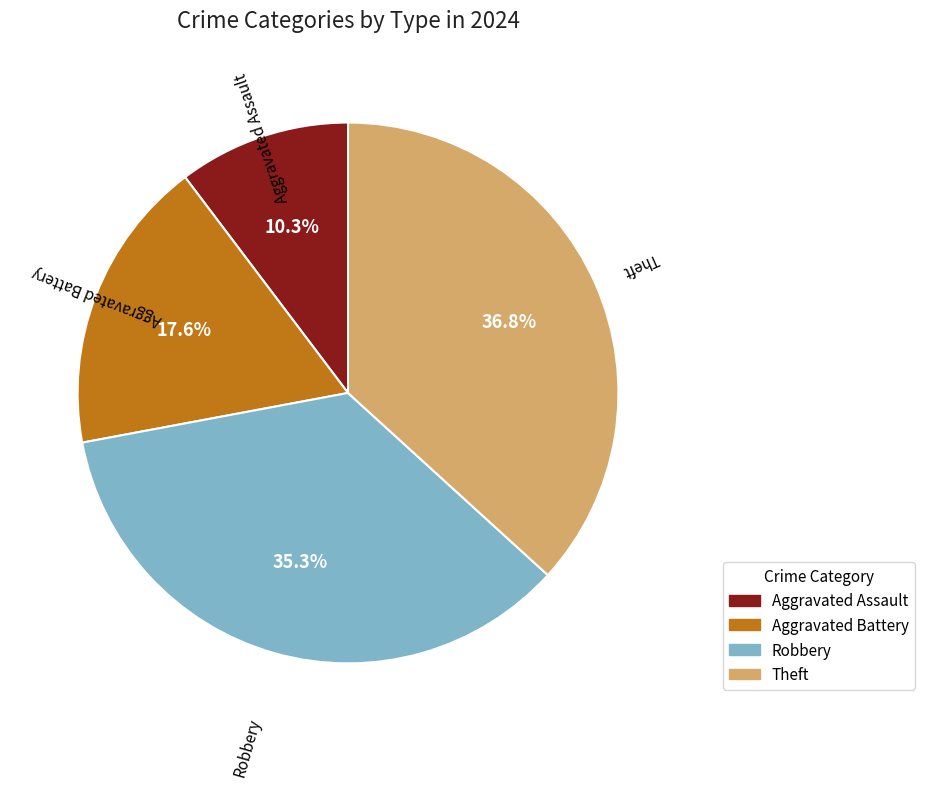

What is the total percentage of Aggravated Assault and Robbery?

45.6%